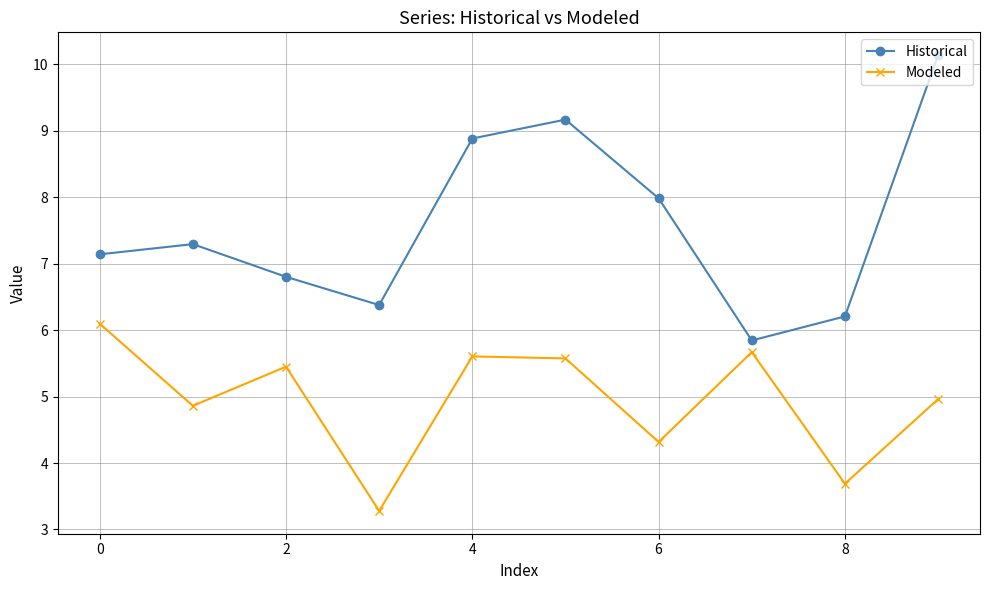

What is the difference between the maximum and minimum values in the Historical series?

4.3